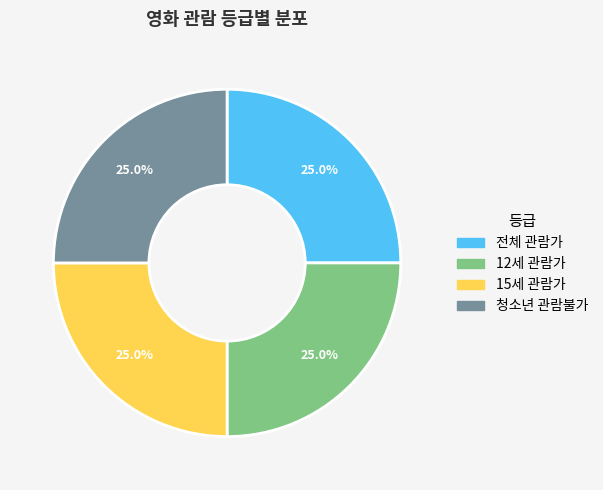

How much of the chart is everything except 청소년 관람불가?

75.0%